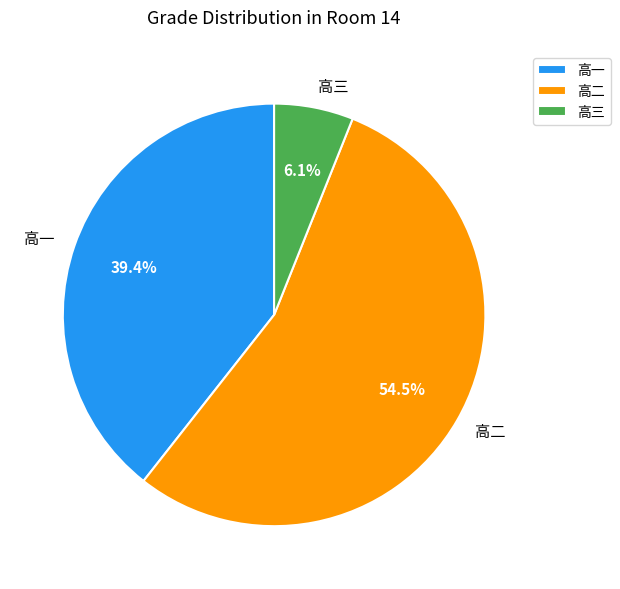

How much of the chart is everything except 高二?

45.5%